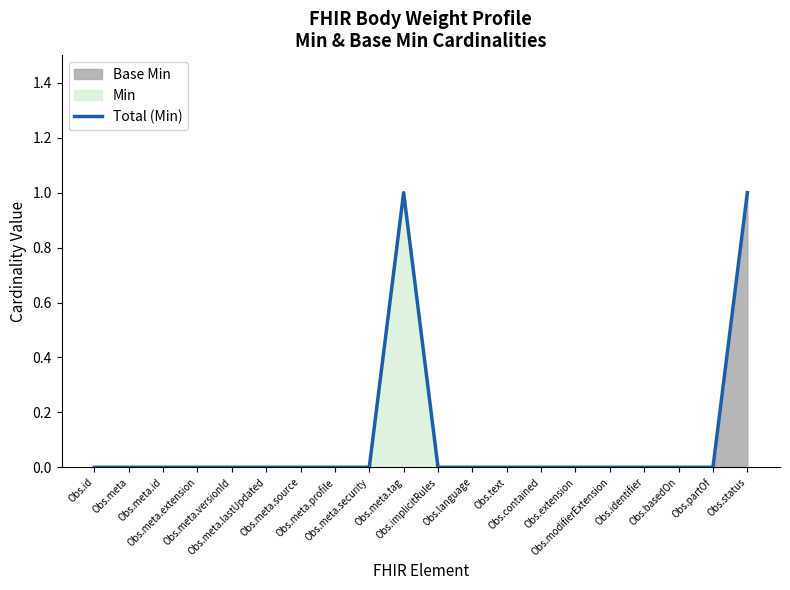

How many interior local peaks (higher than both neighbors) does the data have?

1